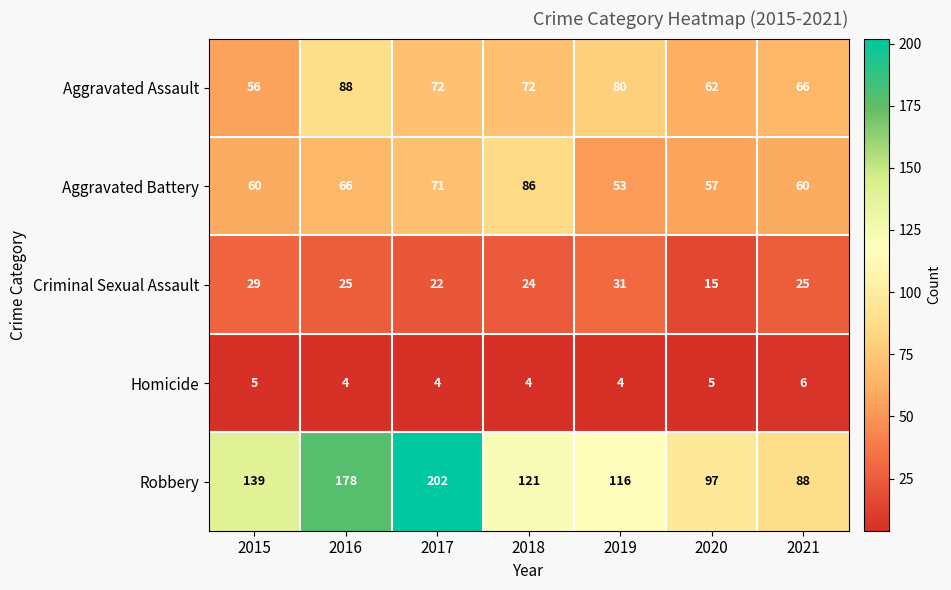

What is the total value across all series at 2016?

361